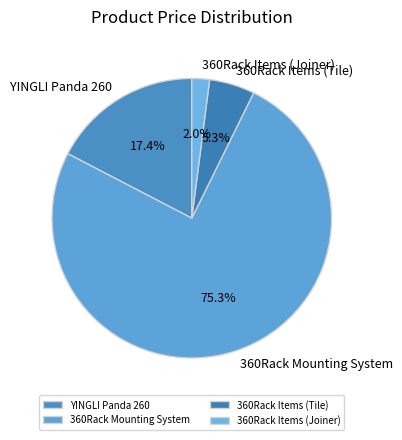

To the nearest percent, what is the average slice percentage?

25%